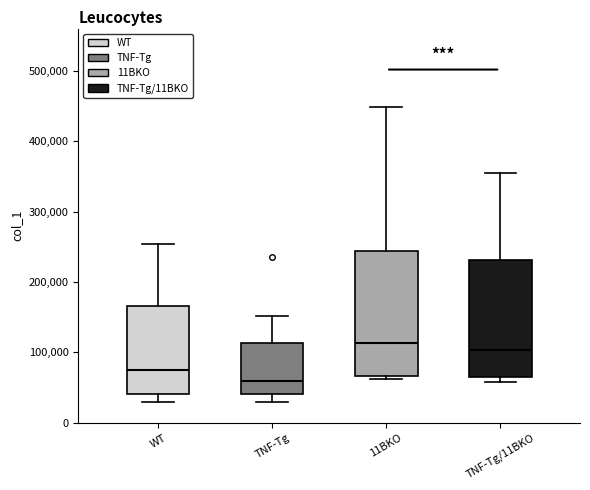

Reading left to right, read every box against the y-axis: the position of its median line, the range the box covers, and the ends of its whiskers. The values are not printed on the chart, so give them approximately, as read against the axis.

WT: median 80000, box 40000 to 170000, whiskers 30000 to 250000
TNF-Tg: median 60000, box 40000 to 110000, whiskers 30000 to 150000
11BKO: median 110000, box 70000 to 240000, whiskers 60000 to 450000
TNF-Tg/11BKO: median 100000, box 70000 to 230000, whiskers 60000 to 350000